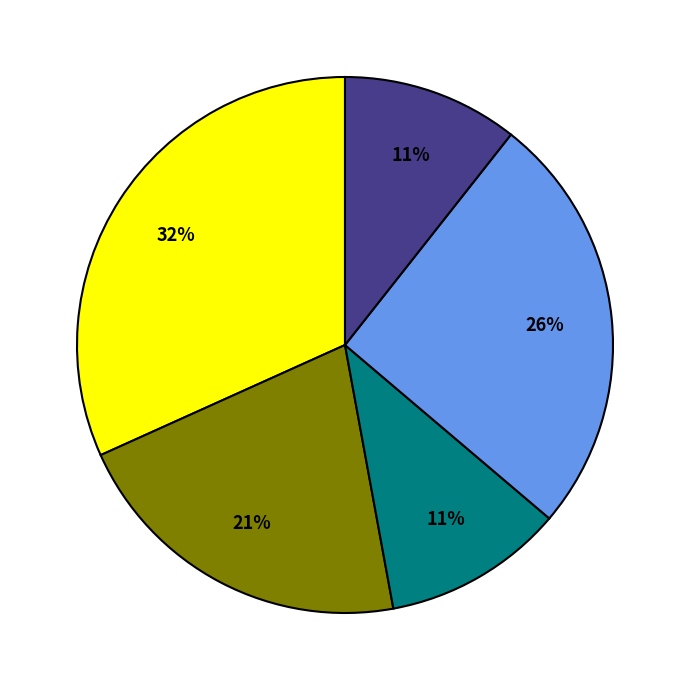

Is there any slice that represents more than half of the pie?

No